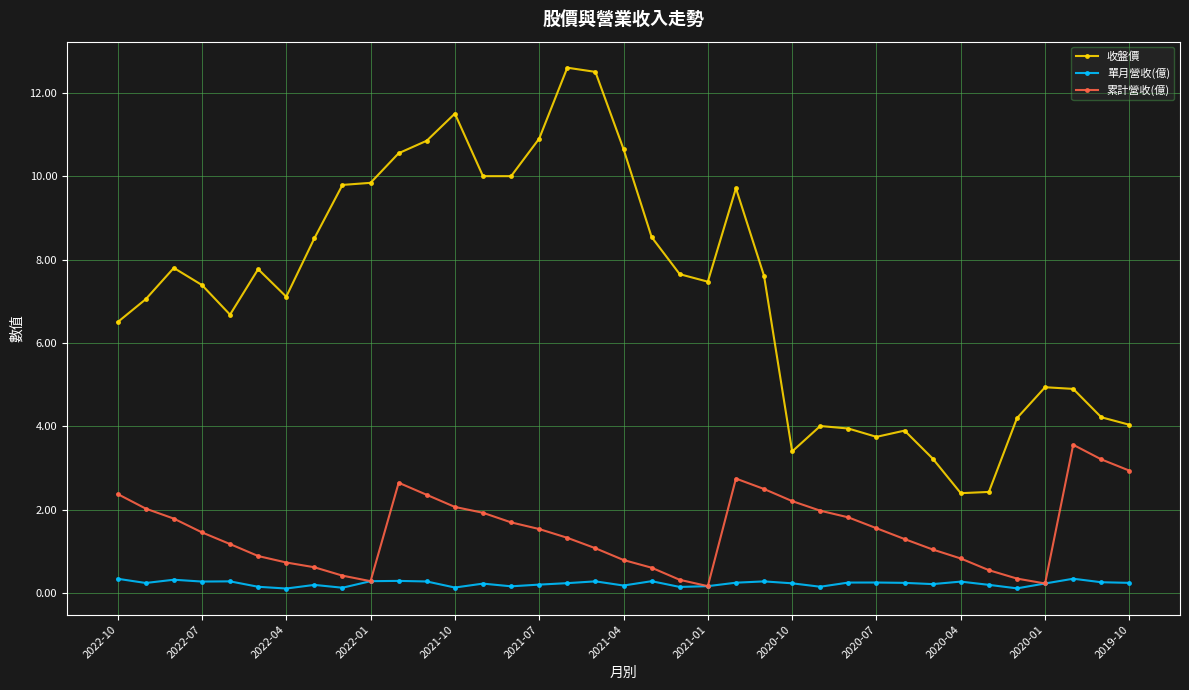

What is the difference between the maximum and second lowest values in the 收盤價 series?

10.2